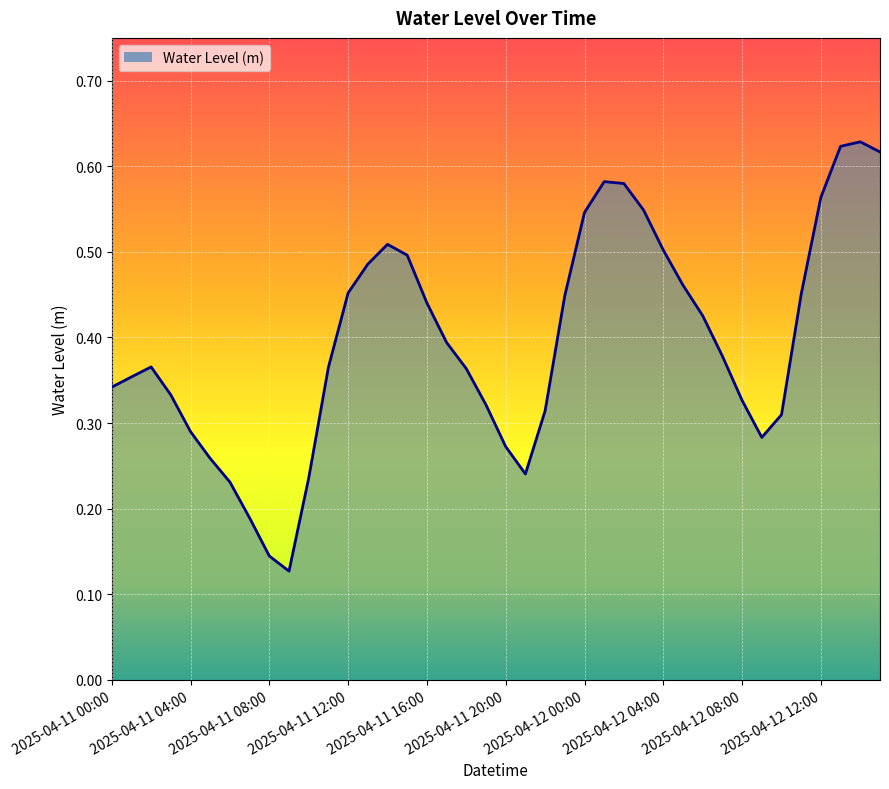

List the labels in order of value, largest first.

2025-04-12 14:00, 2025-04-12 13:00, 2025-04-12 15:00, 2025-04-12 01:00, 2025-04-12 02:00, 2025-04-12 12:00, 2025-04-12 03:00, 2025-04-12 00:00, 2025-04-11 14:00, 2025-04-12 04:00, 2025-04-11 15:00, 2025-04-11 13:00, 2025-04-12 05:00, 2025-04-11 12:00, 2025-04-12 11:00, 2025-04-11 23:00, 2025-04-11 16:00, 2025-04-12 06:00, 2025-04-11 17:00, 2025-04-12 07:00, 2025-04-11 02:00, 2025-04-11 11:00, 2025-04-11 18:00, 2025-04-11 01:00, 2025-04-11 00:00, 2025-04-11 03:00, 2025-04-12 08:00, 2025-04-11 19:00, 2025-04-11 22:00, 2025-04-12 10:00, 2025-04-11 04:00, 2025-04-12 09:00, 2025-04-11 20:00, 2025-04-11 05:00, 2025-04-11 21:00, 2025-04-11 10:00, 2025-04-11 06:00, 2025-04-11 07:00, 2025-04-11 08:00, 2025-04-11 09:00